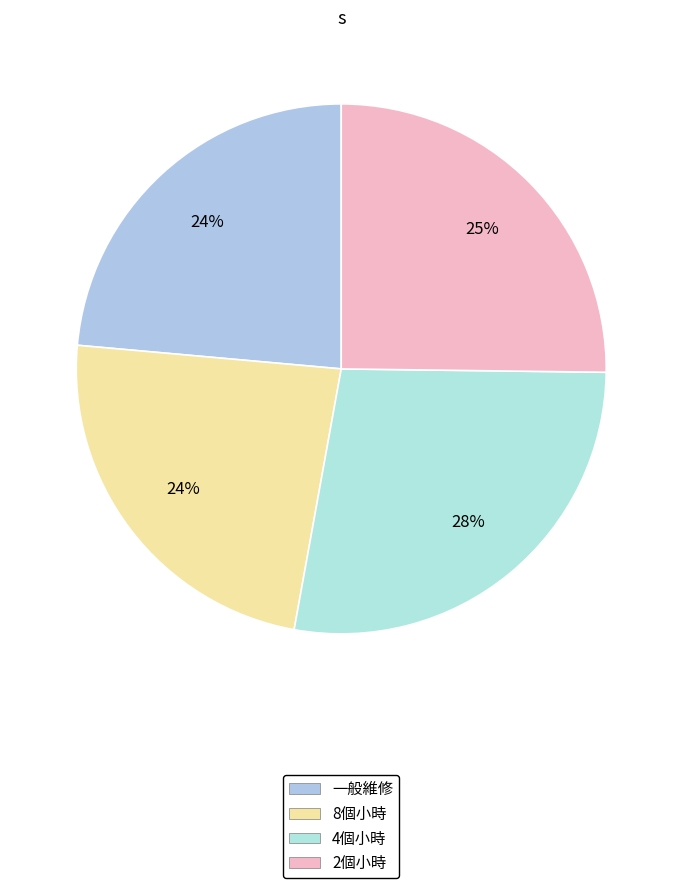

To the nearest percent, what portion does 一般維修 represent?

24%